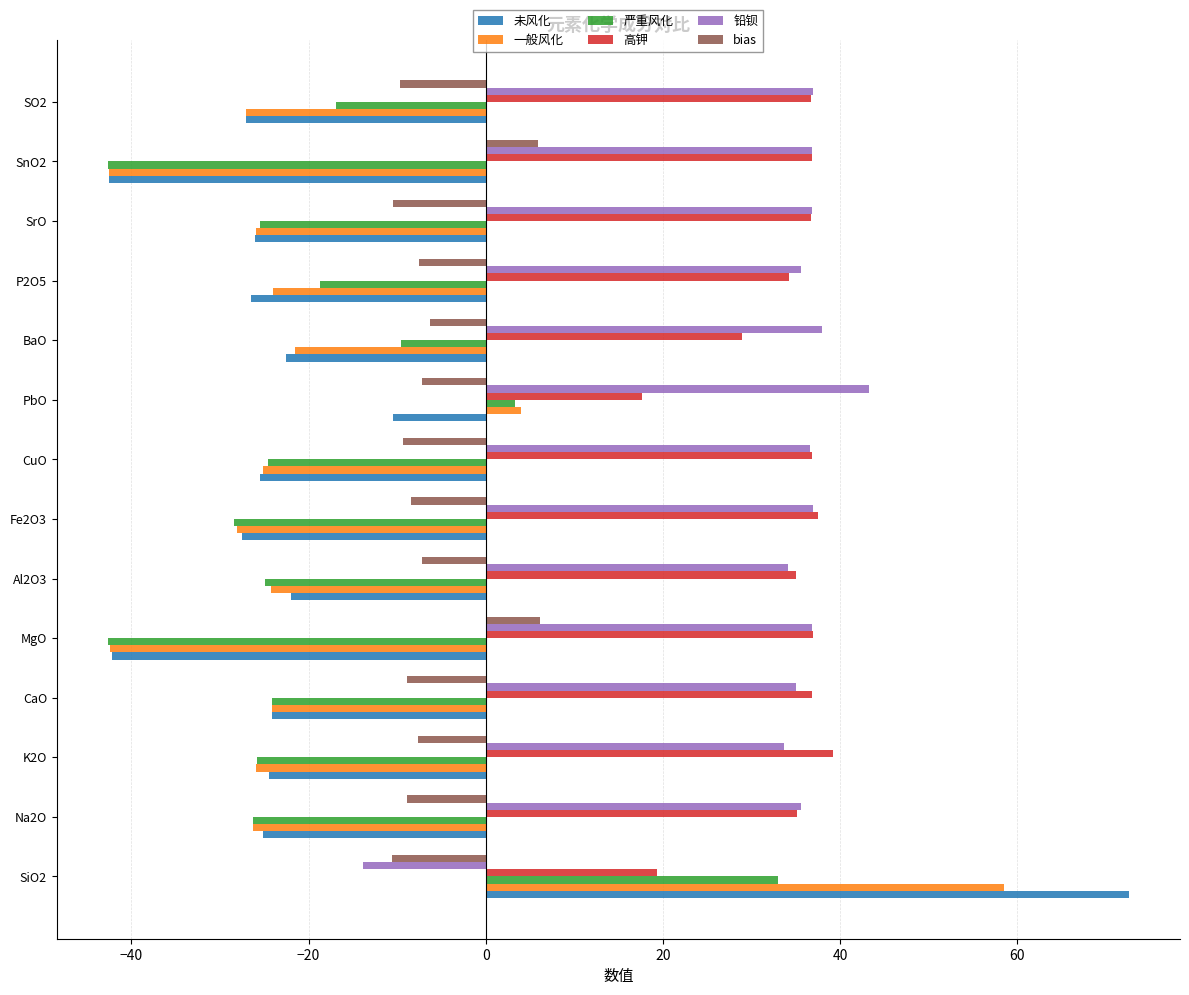

What is the spread (max minus min) of values at PbO?

53.7